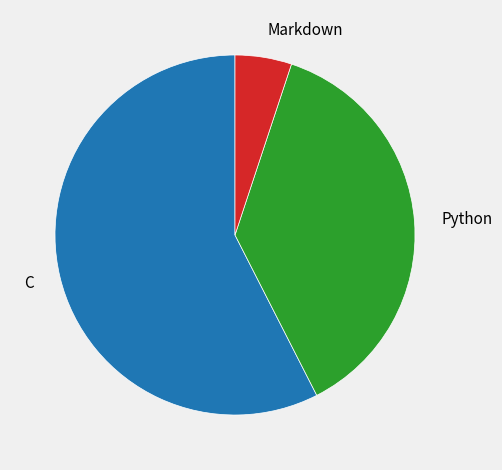

Count the number of slices in the pie.

3